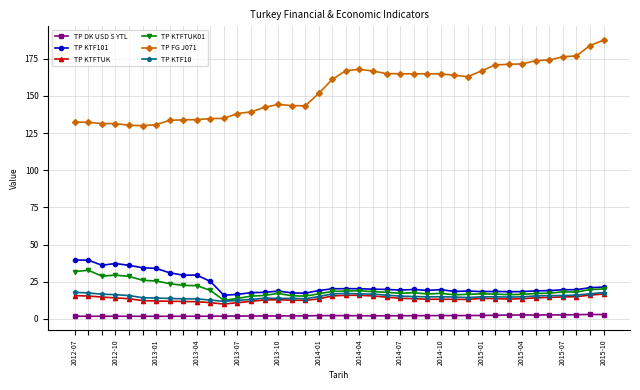

True or false: TP KTF10 has more than 1 points higher than both neighbors.

True